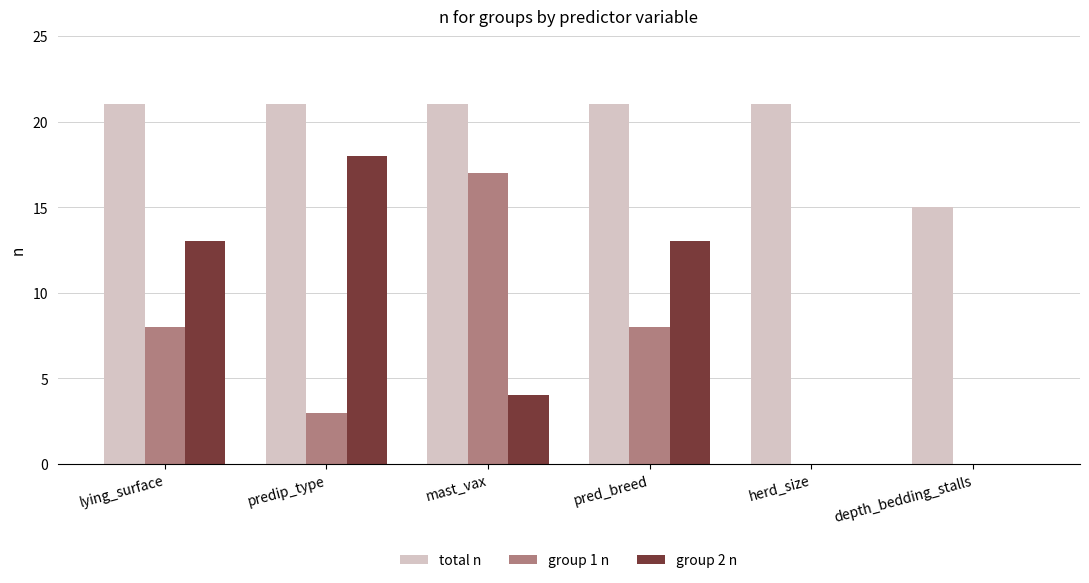

How many categories are shown in the chart?

6